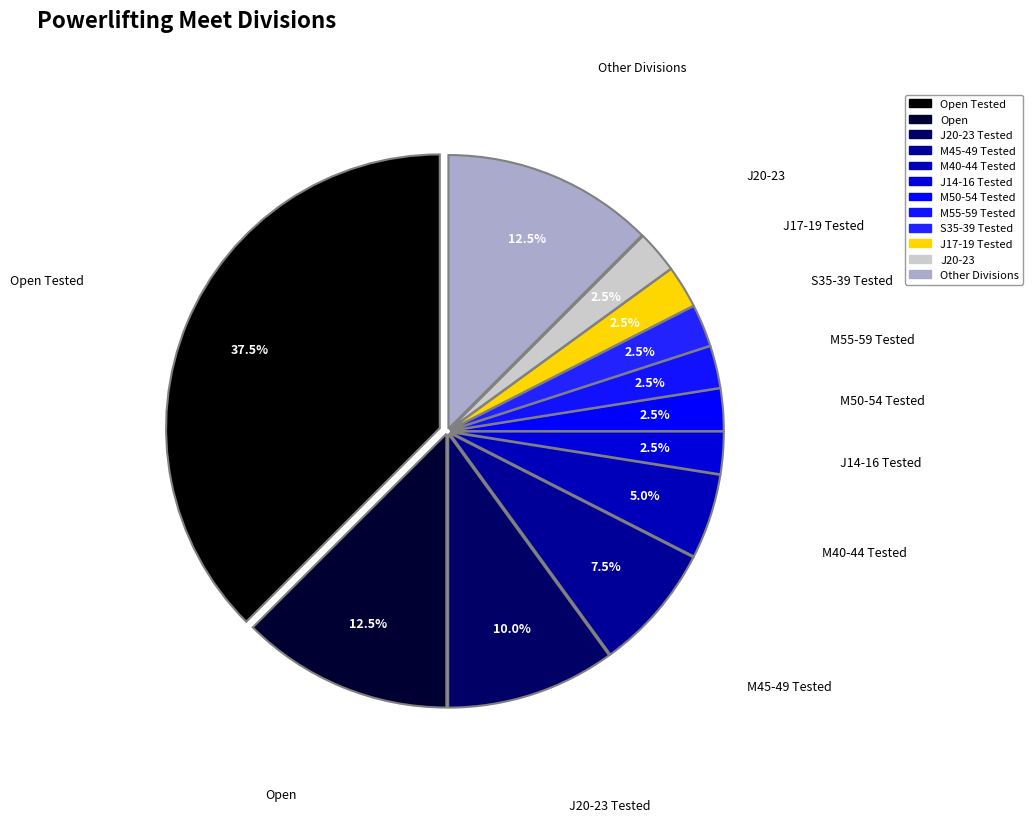

How many segments does this pie chart have?

12